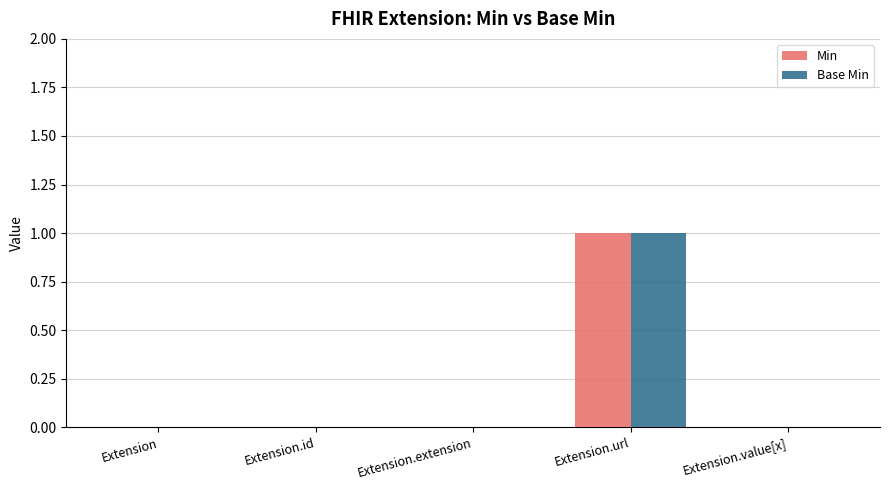

What are all the series names shown in the legend?

Min, Base Min